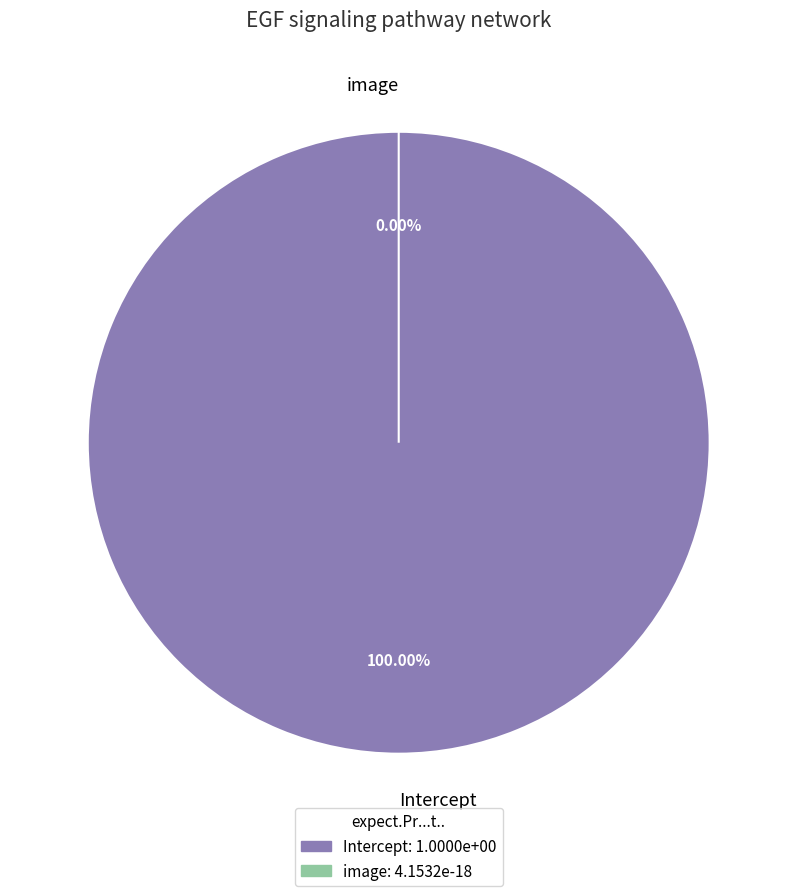

Is it true that Intercept is 100% of the pie?

True